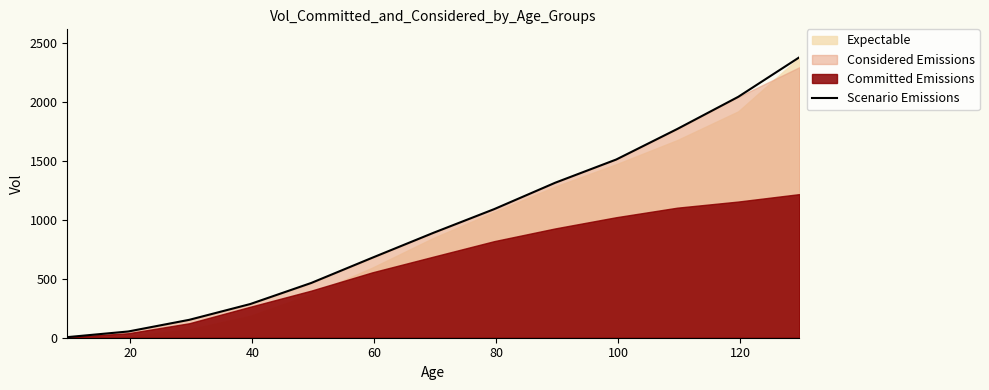

How many lines are shown in the chart?

1